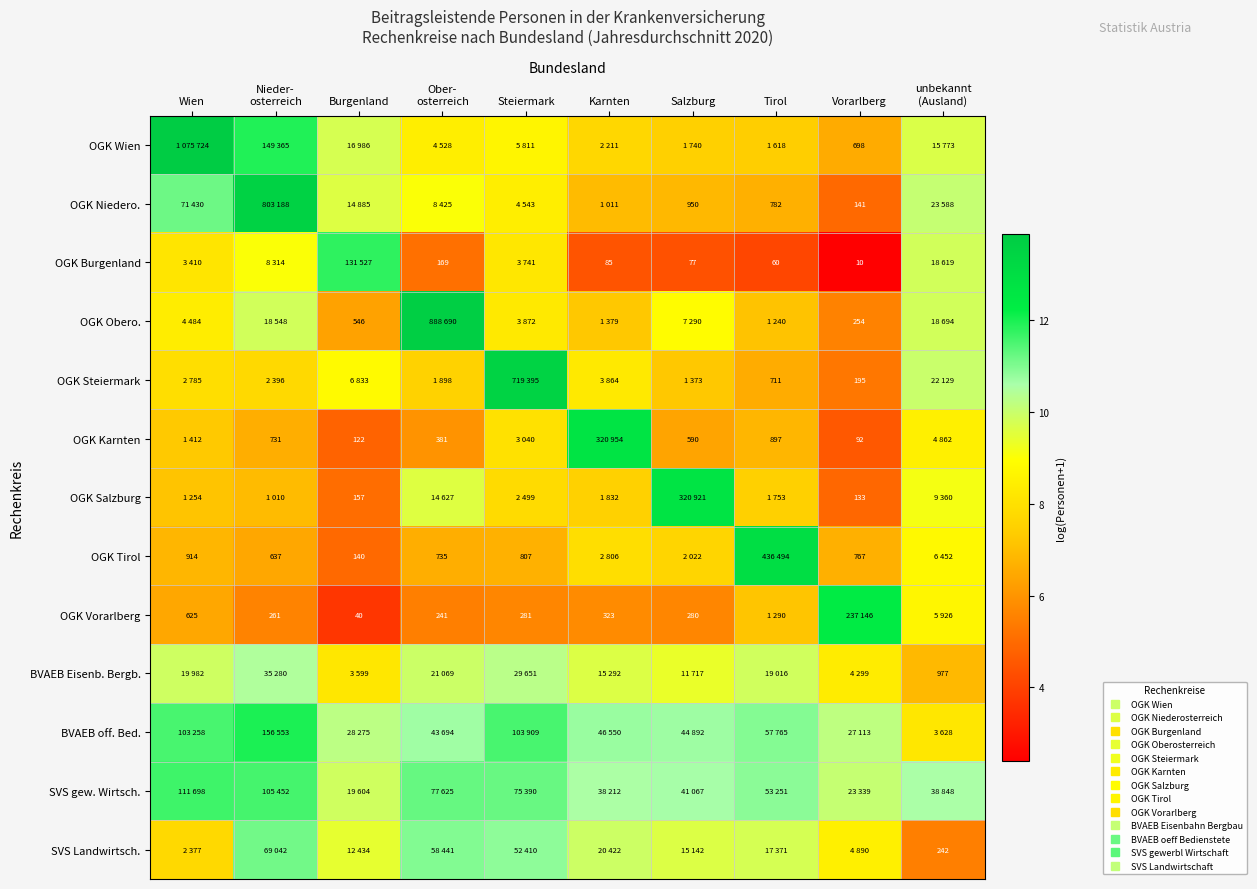

How many data points in SVS Landwirtsch. are above 9?

7